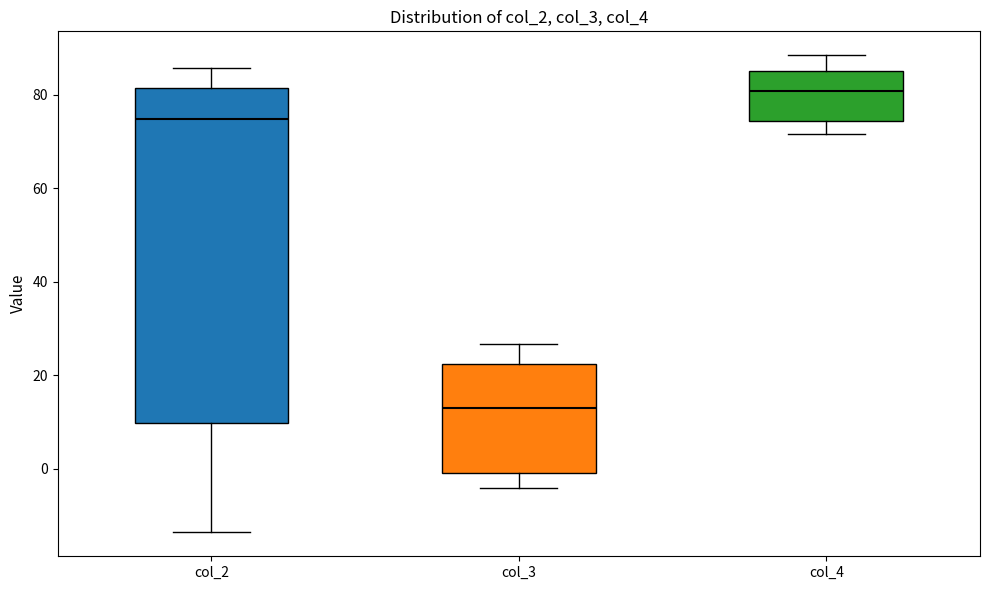

Reading left to right, transcribe this box plot: for each box, give where its median line is, the range the box spans, and where its two whiskers end, as read against the y-axis. The values are not printed on the chart, so give them approximately, as read against the axis.

col_2: median 74, box 10 to 82, whiskers -14 to 86
col_3: median 12, box 0 to 22, whiskers -4 to 26
col_4: median 80, box 74 to 86, whiskers 72 to 88